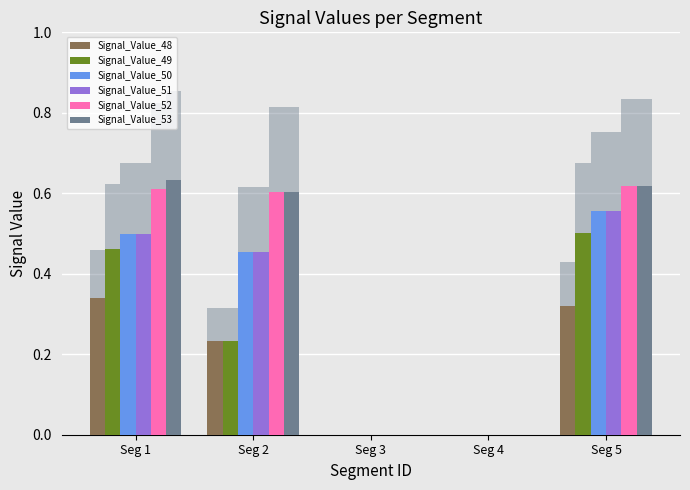

Reading left to right, transcribe all the data shown in this chart.

Signal_Value_48: 0.3	0.2	0.0	0.0	0.3
Signal_Value_49: 0.5	0.2	0.0	0.0	0.5
Signal_Value_50: 0.5	0.5	0.0	0.0	0.6
Signal_Value_51: 0.5	0.5	0.0	0.0	0.6
Signal_Value_52: 0.6	0.6	0.0	0.0	0.6
Signal_Value_53: 0.6	0.6	0.0	0.0	0.6